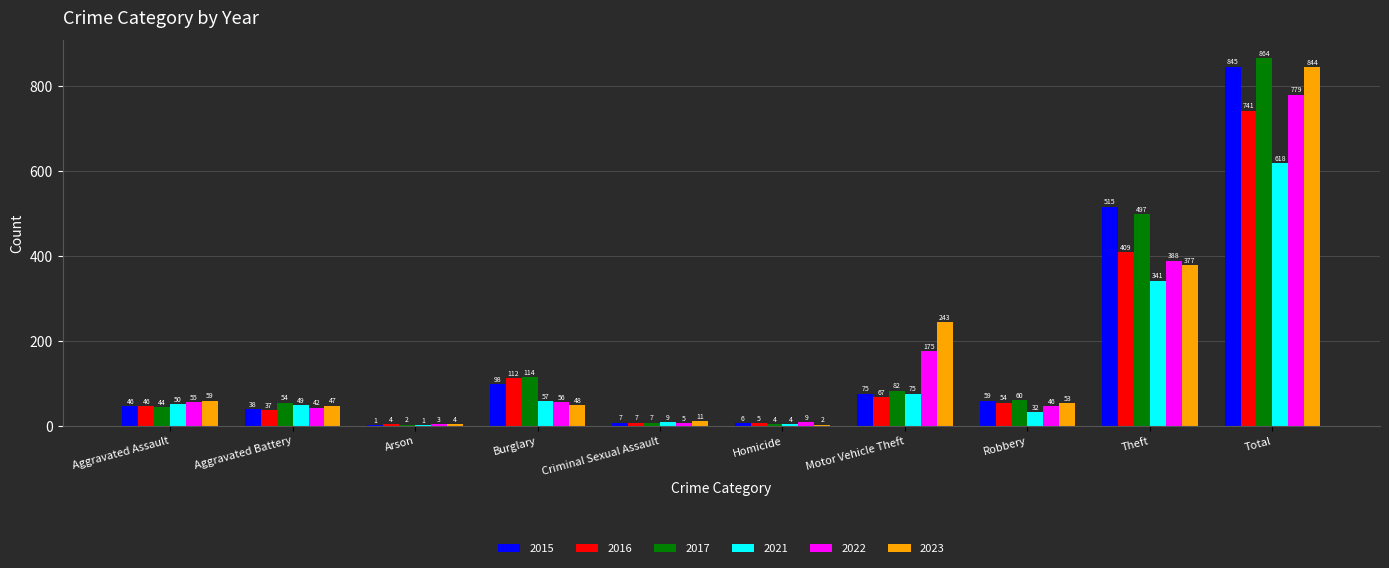

Is it true that 2023 equals 4 at Arson?

True